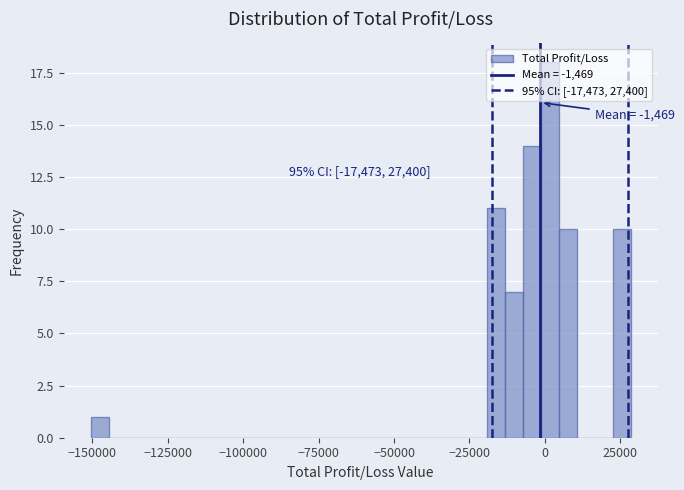

Around what value on the x-axis is the tallest bar? Give the approximate position of its centre, as read against the axis.

0